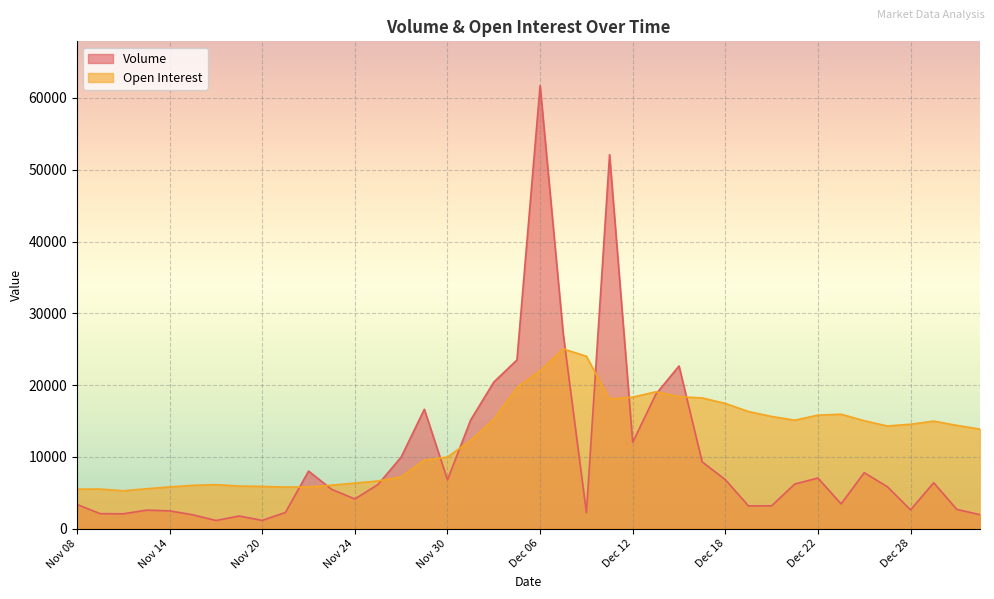

The value of Open Interest at Dec 18 is 30762. True or false?

False